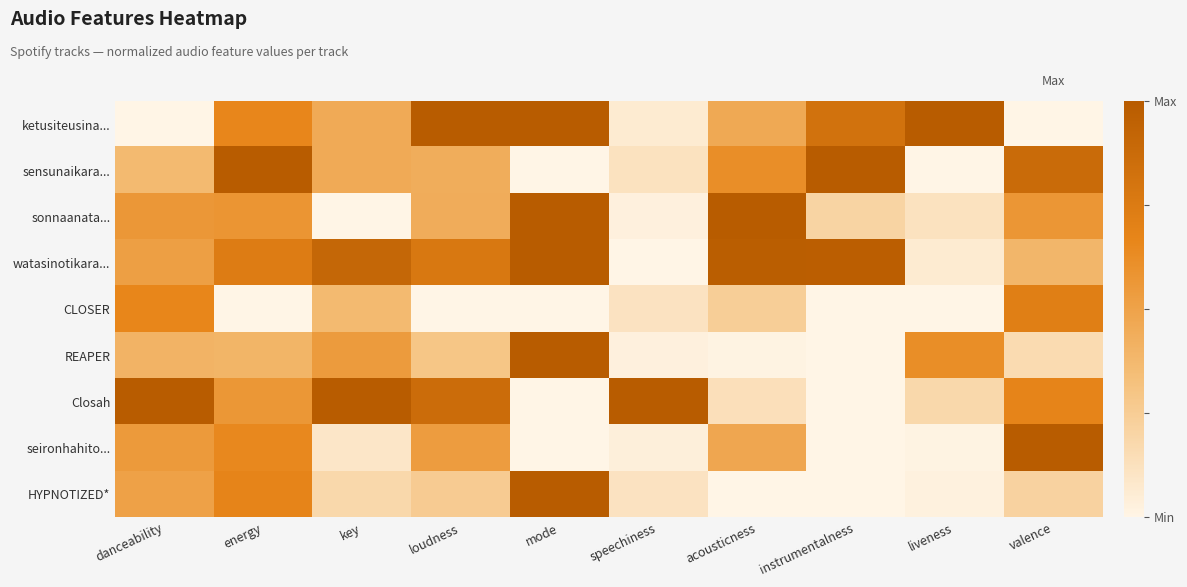

What is the maximum value shown in the chart?

1.0